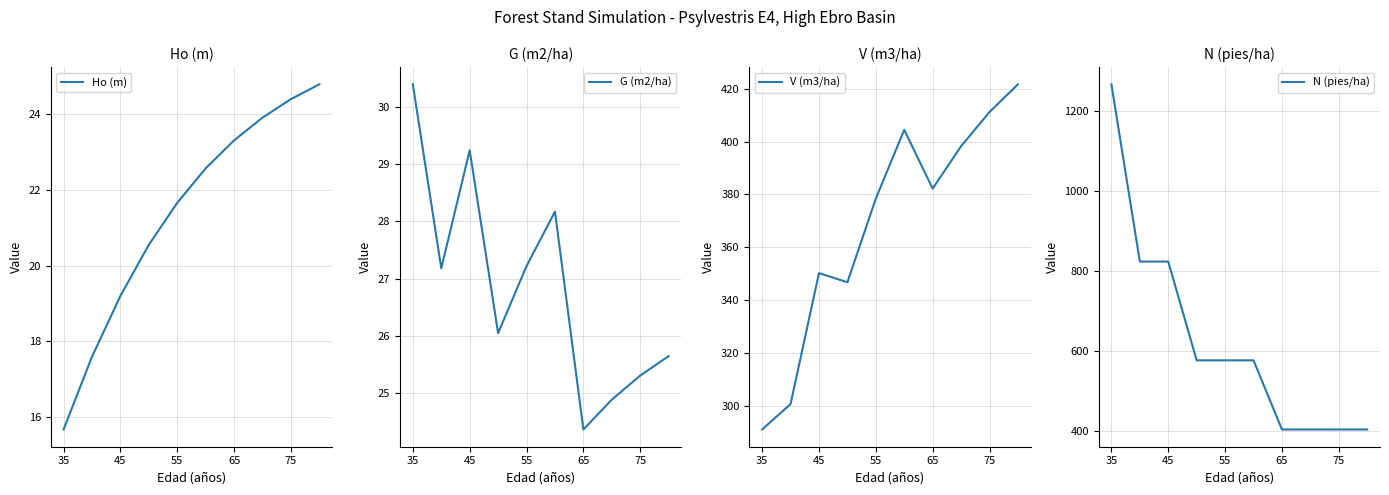

The value of N (pies/ha) at 45 is 1358.4. True or false?

False